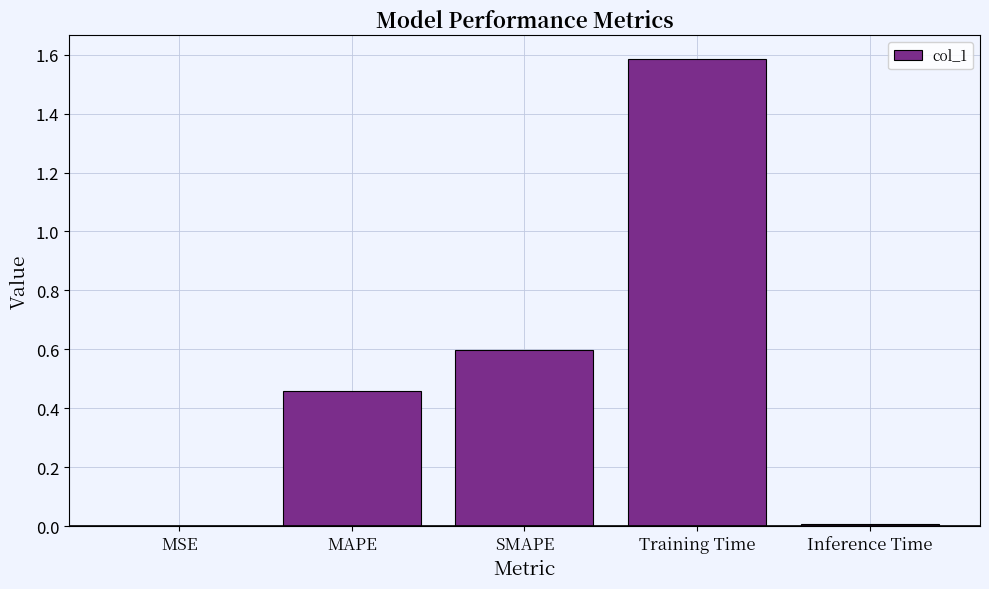

What is the sum of all values?

2.6